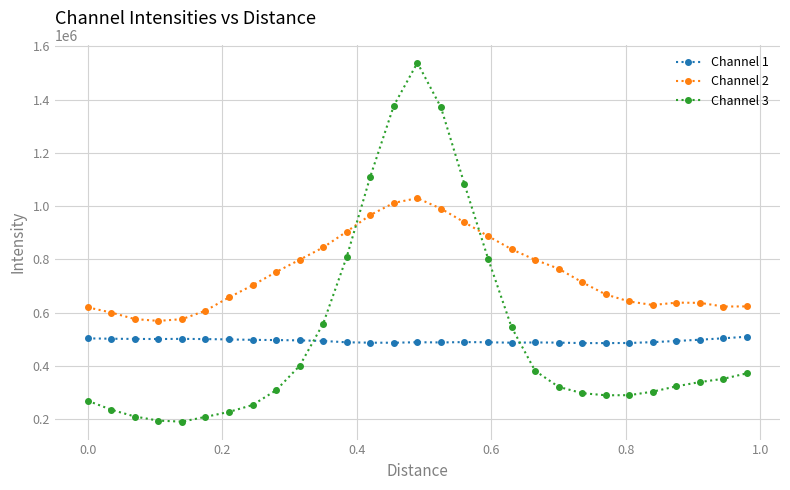

What is the difference between the maximum and minimum values in the Channel 2 series?

461035.2